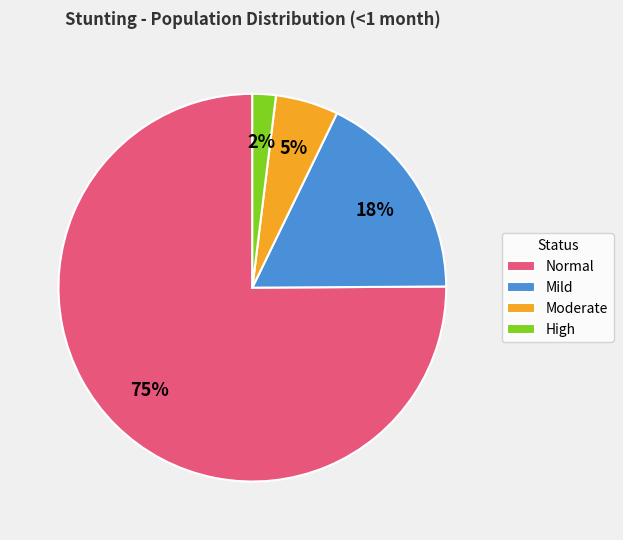

Rank the categories by value from lowest to highest.

High, Moderate, Mild, Normal